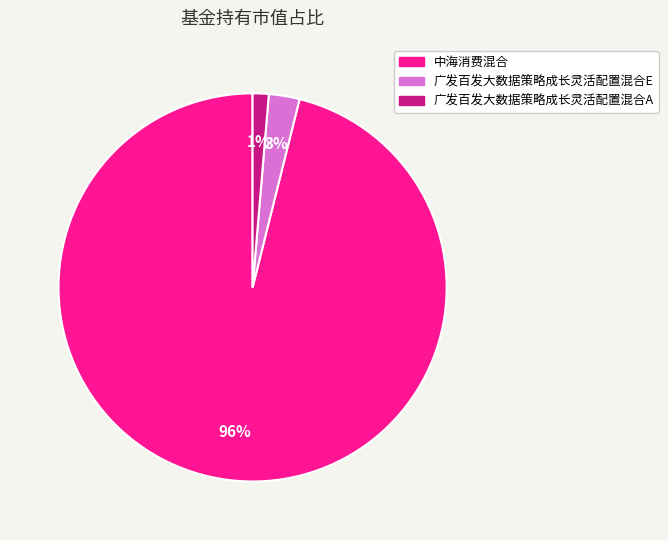

To the nearest percent, what is the difference between the 中海消费混合 and 广发百发大数据策略成长灵活配置混合A slice percentages?

95%